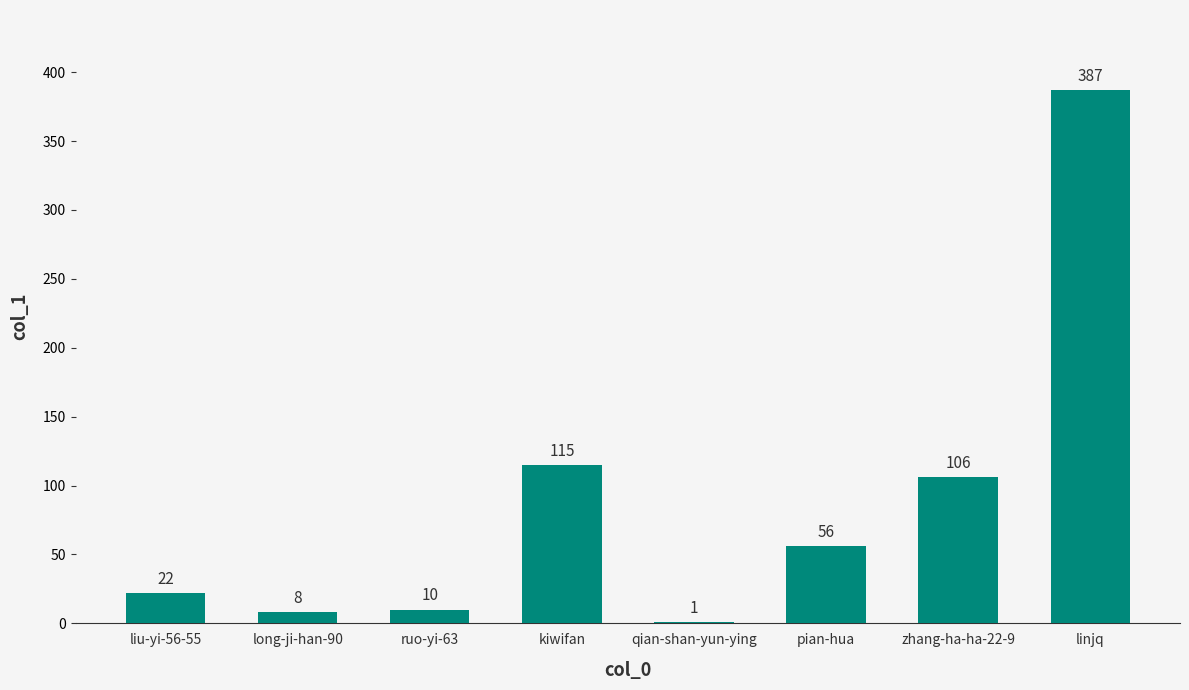

At which label is the value closest to 194?

kiwifan